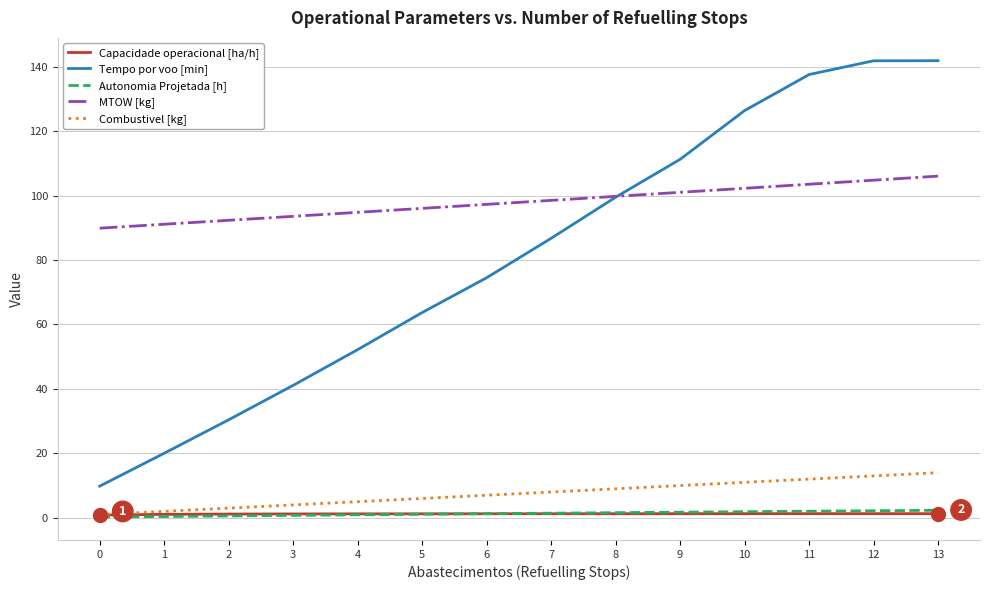

What is the sum of the Tempo por voo [min] values at 4 and 3?

93.3